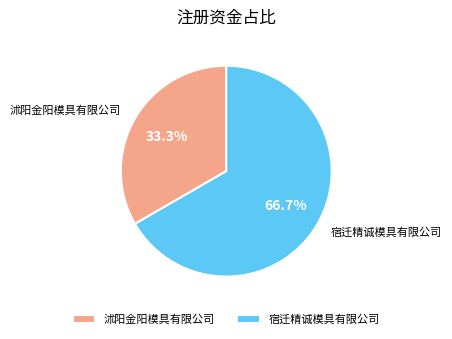

To the nearest percent, what is the difference between the 宿迁精诚模具有限公司 and 沭阳金阳模具有限公司 slice percentages?

33%